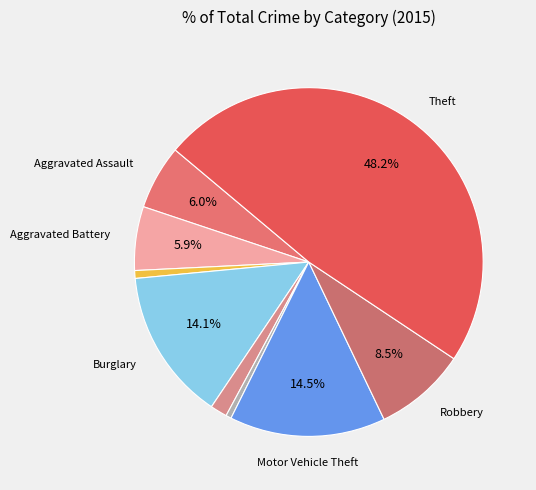

To the nearest percent, what is the difference between the largest and smallest slice percentages?

48%